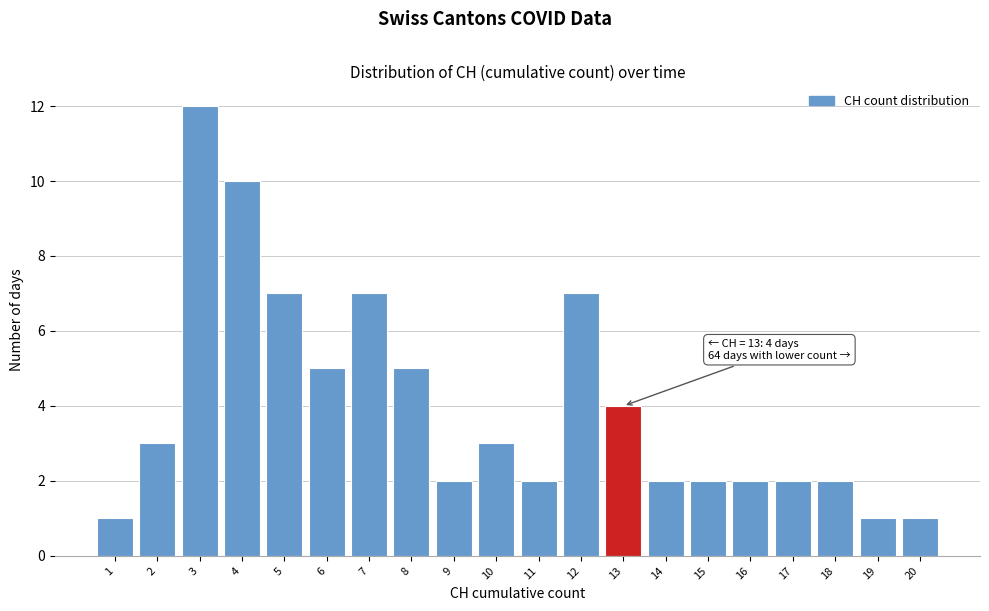

Which range on the x-axis has the tallest bar?

2.5 to 3.5